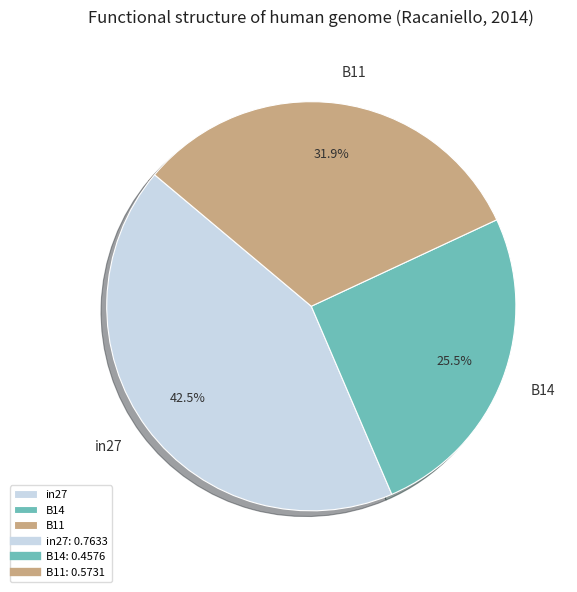

To the nearest percent, what is the combined percentage of B14 and in27?

68%